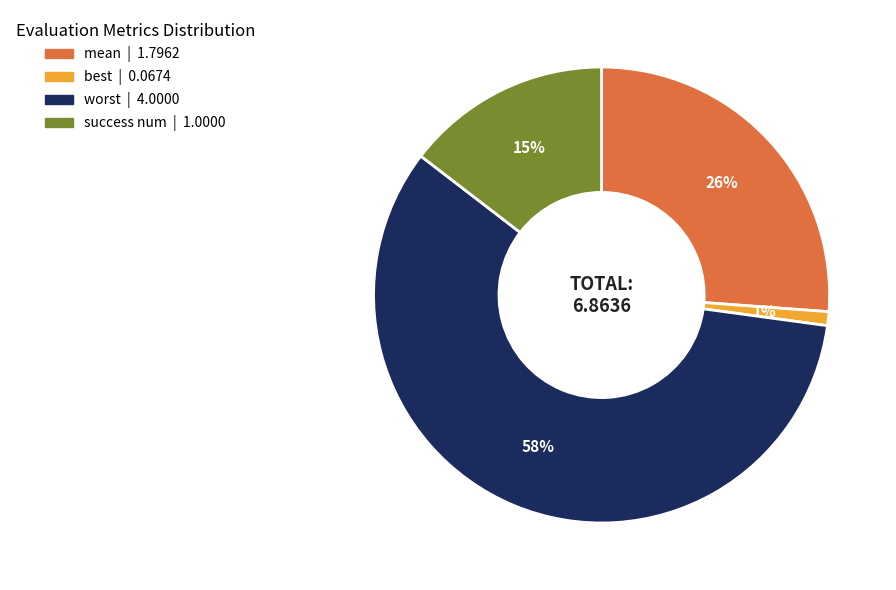

Which slice represents more than half of the pie?

worst